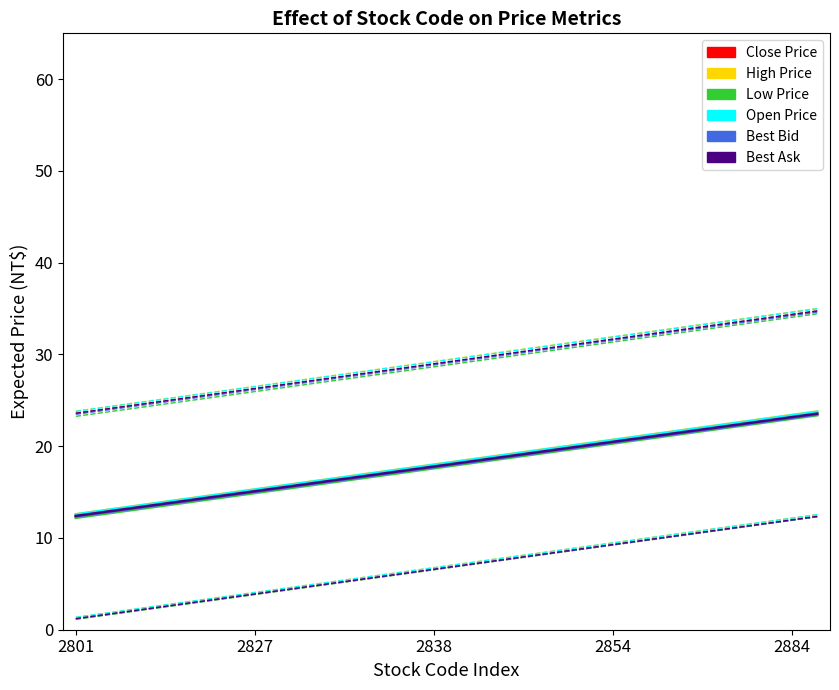

How many values in the Best Bid series exceed 18?

15